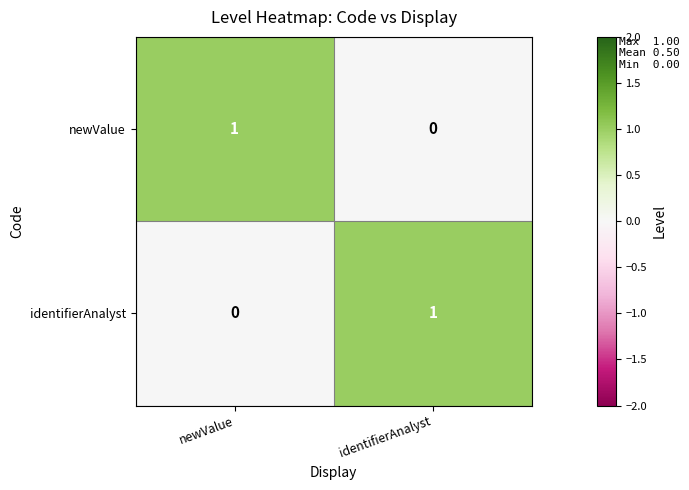

At which label is newValue closest to 0?

identifierAnalyst